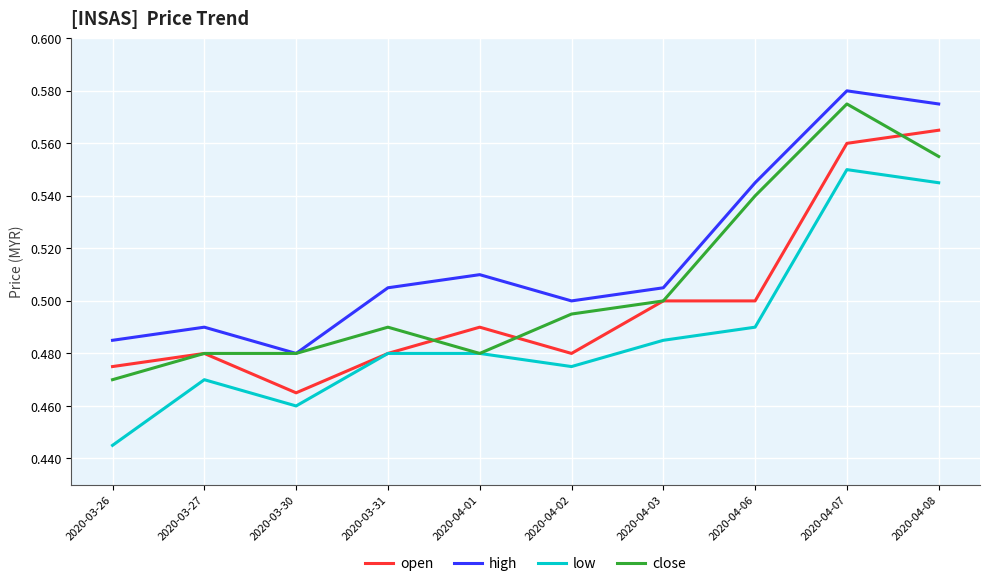

The value of high at 2020-03-31 is 0.7. True or false?

False